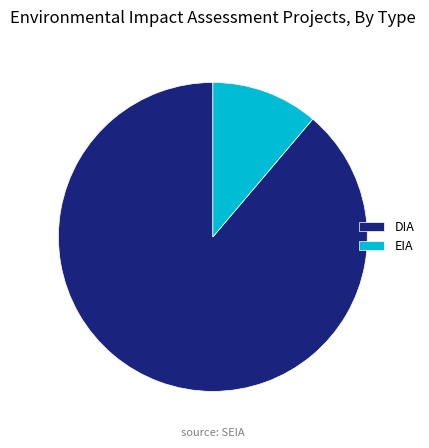

Approximately how many times larger is the value at EIA compared to DIA?

0.1